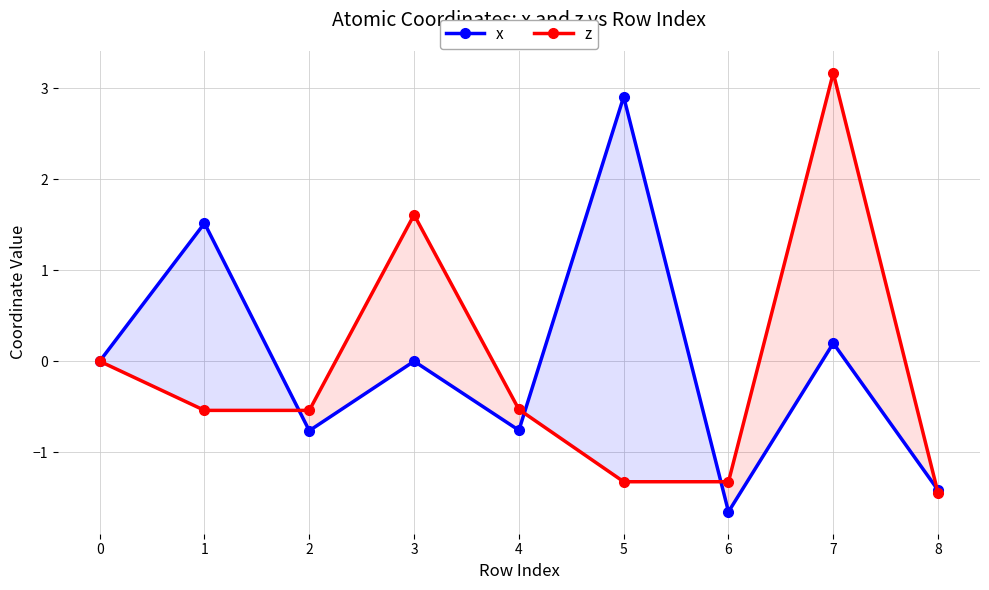

After their last crossing, which series has the higher values: x or z?

x